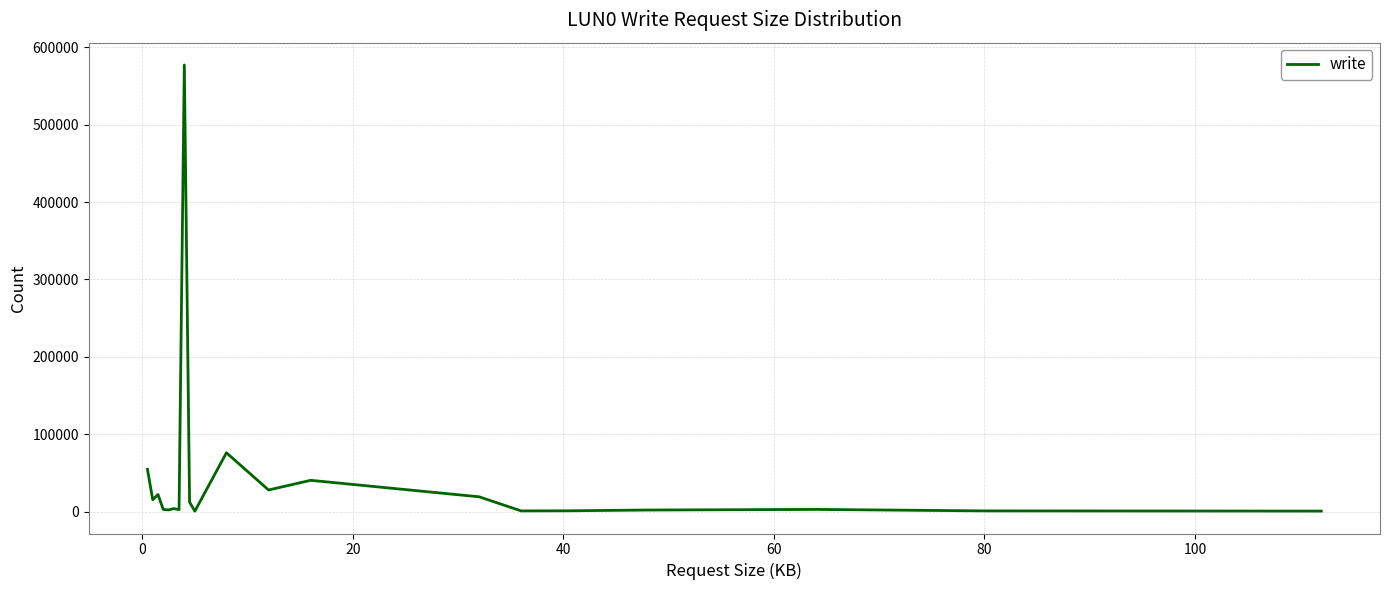

What is the difference between the maximum and minimum values?

576368